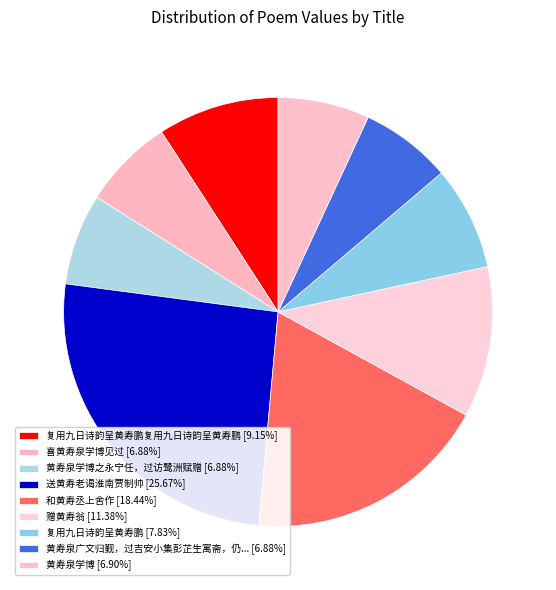

How many segments does this pie chart have?

9